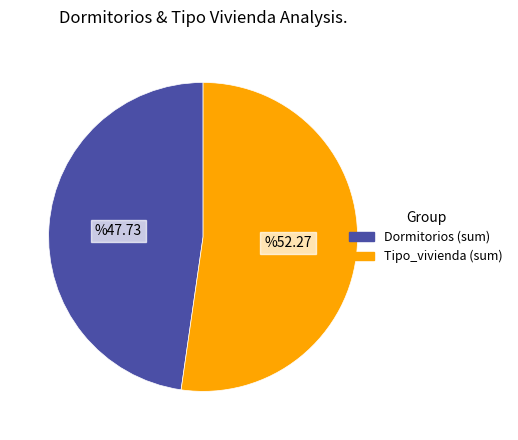

Is it true that Tipo_vivienda (sum) is 65% of the pie?

False